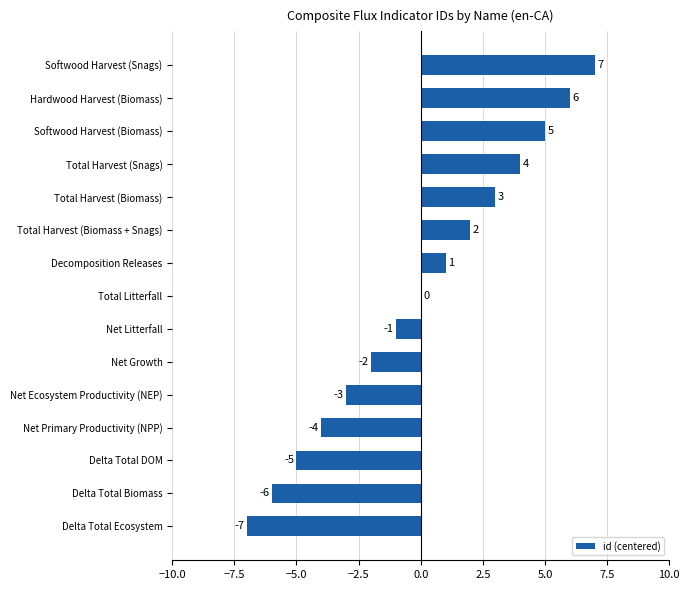

What is the greatest value displayed?

7